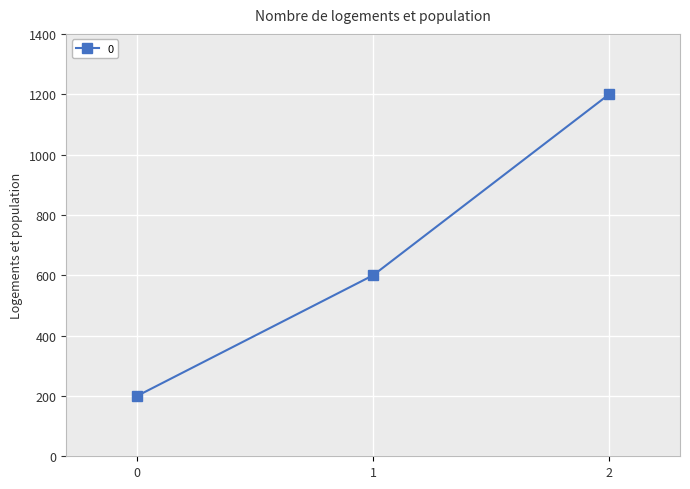

How many categories are shown in the chart?

3